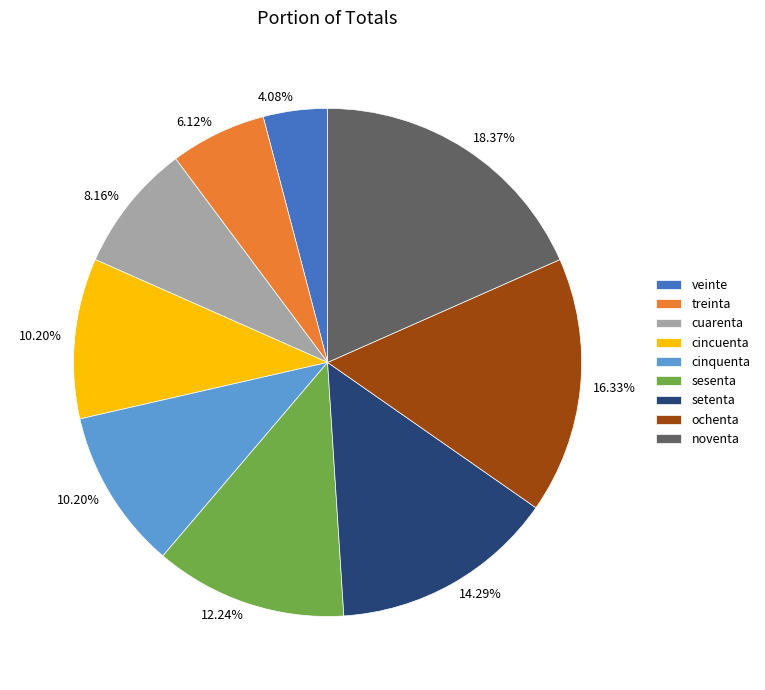

To the nearest percent, what is the difference between the ochenta and treinta slice percentages?

10%